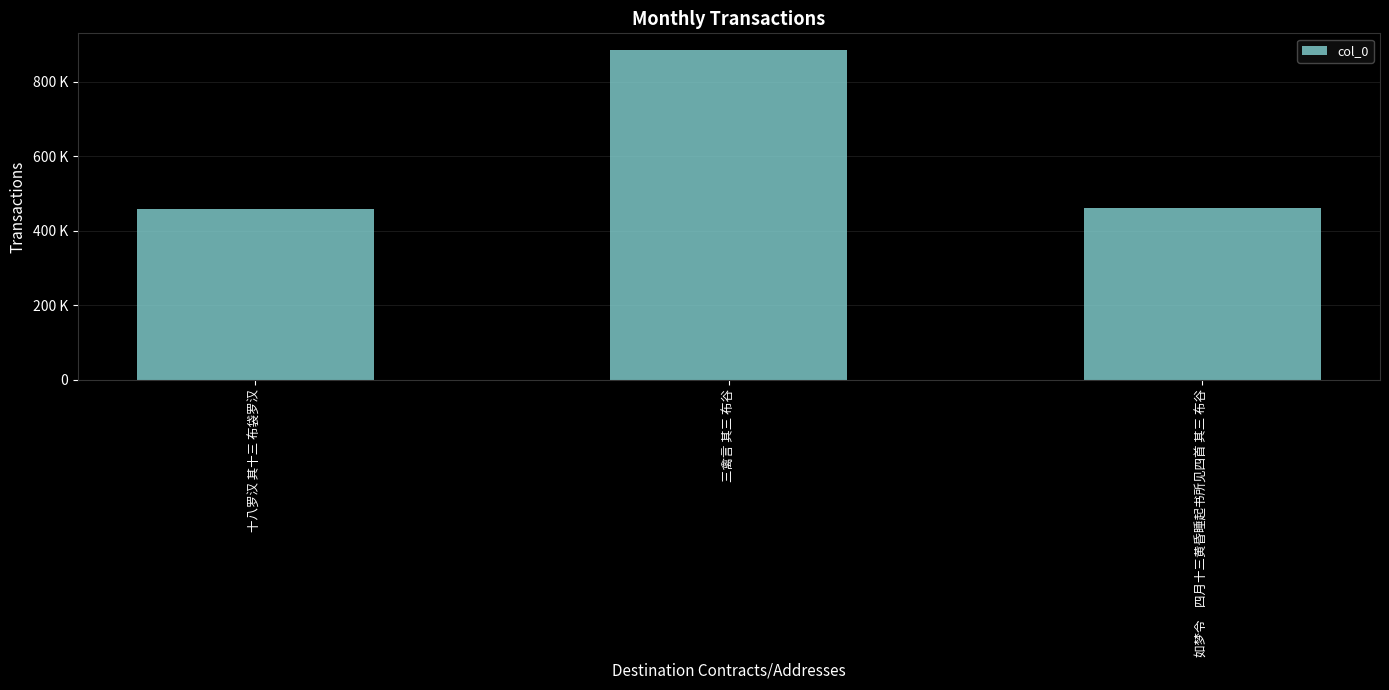

What is the greatest value displayed?

885149